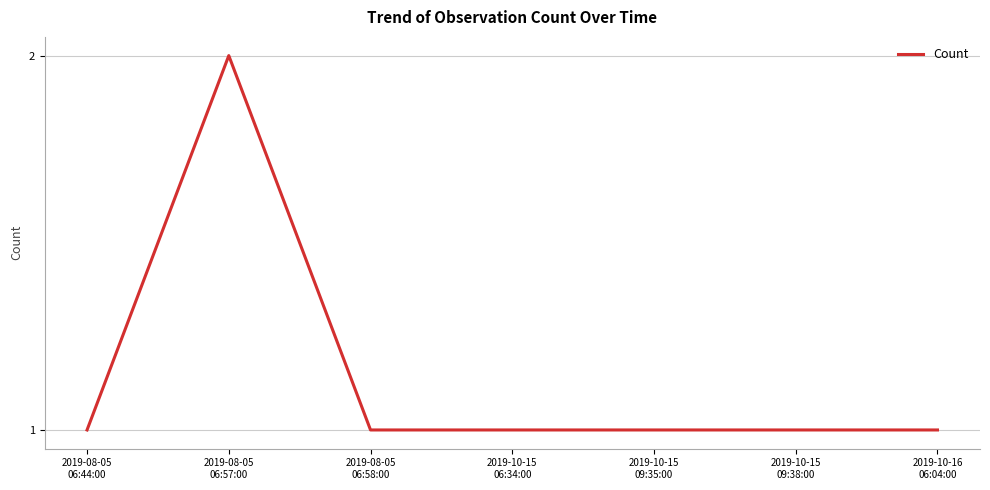

True or false: there are more than 0 points higher than both neighbors.

True